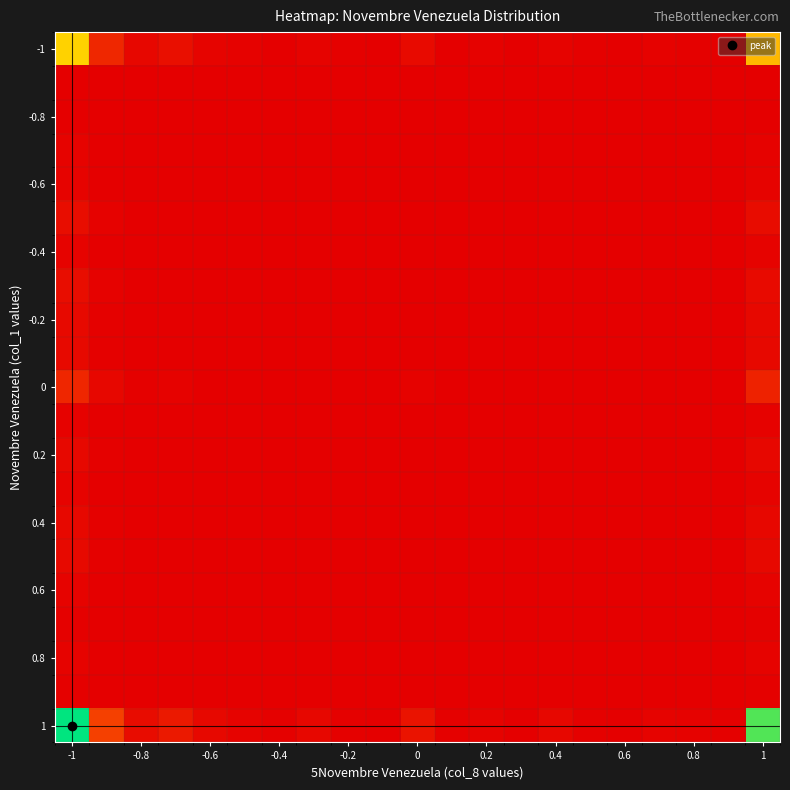

What is the maximum value shown in the chart?

1.0